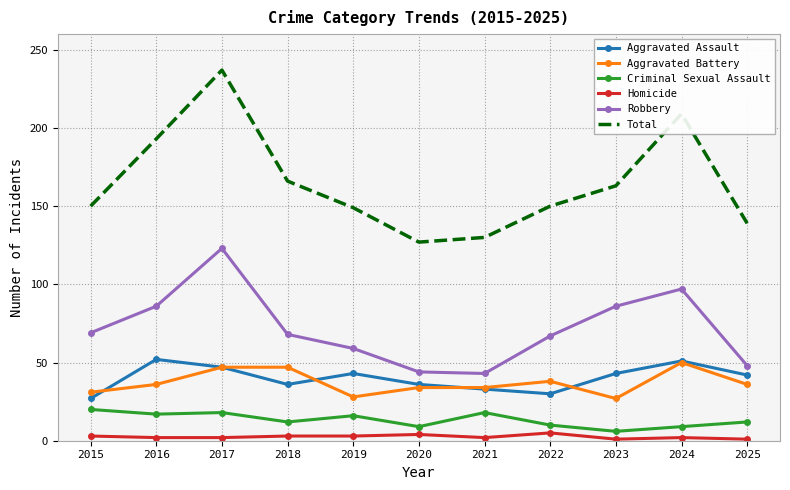

True or false: Aggravated Assault and Criminal Sexual Assault cross at least once.

False